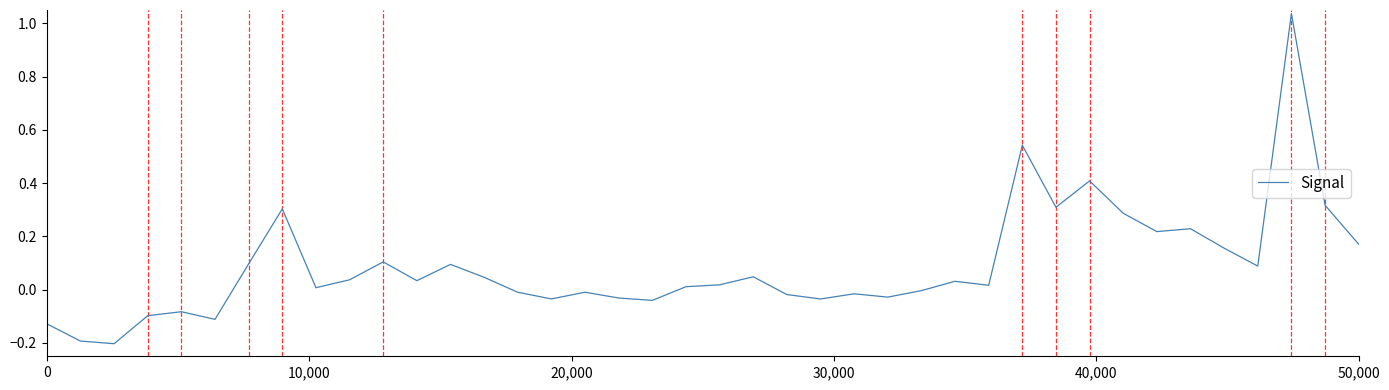

True or false: there are more than 2 points higher than both neighbors.

True